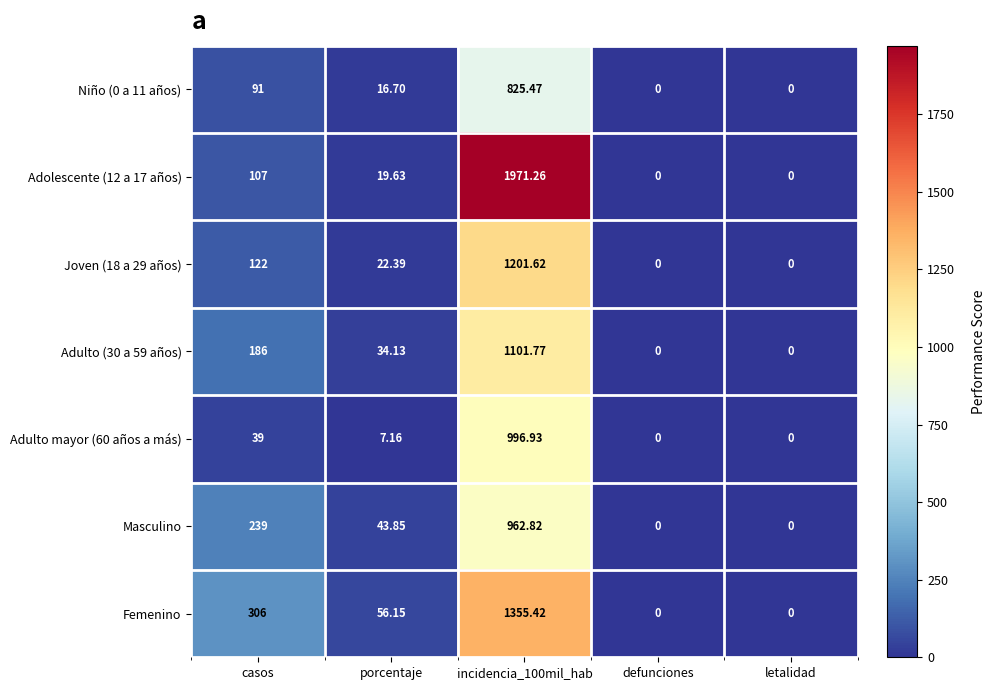

Where does the Adulto mayor (60 años a más) series first go above 7?

casos